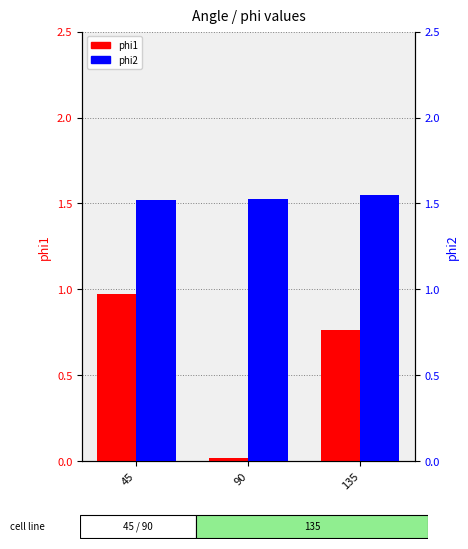

Reading right to left, transcribe all the data shown in this chart.

phi1: 135=0.8	90=0.0	45=1.0
phi2: 135=1.5	90=1.5	45=1.5